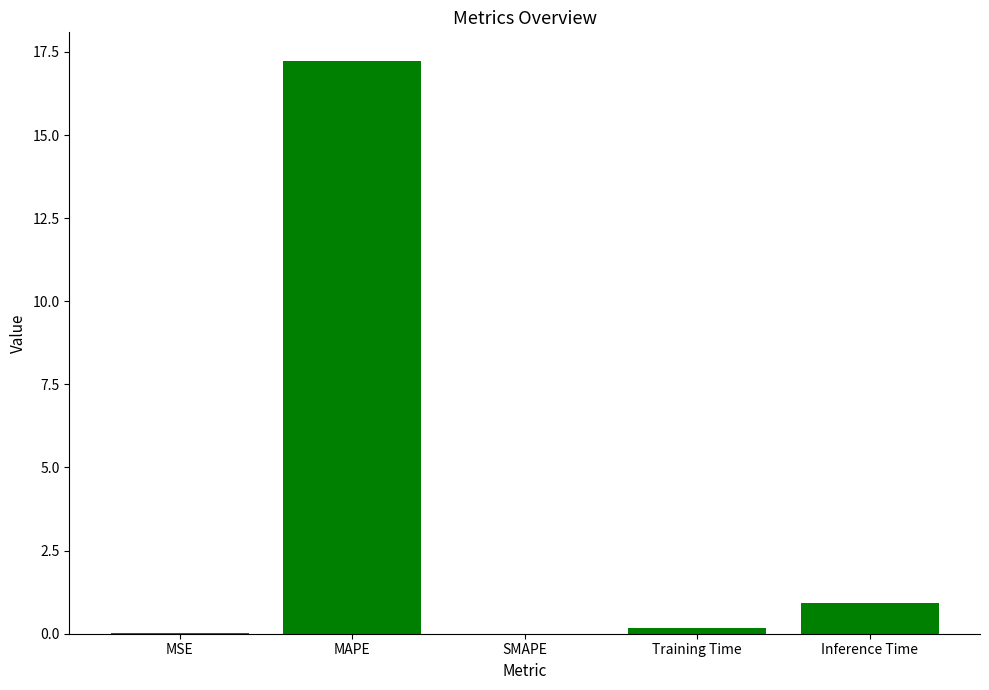

The chart shows a value of 0.2 at Inference Time. True or false?

False